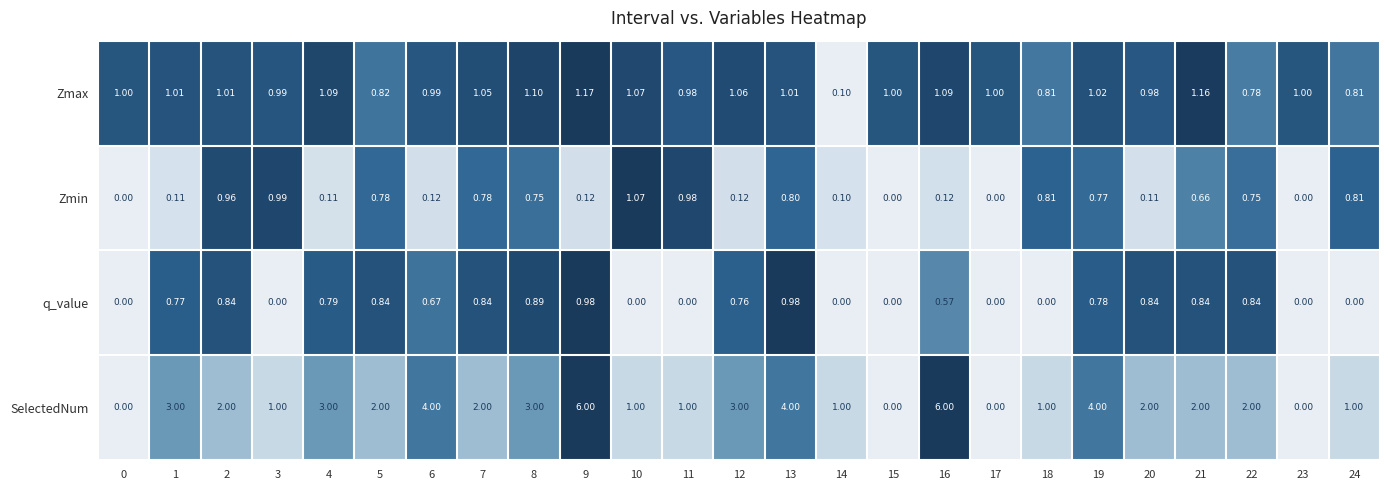

What is the difference between the highest and lowest values at 23?

1.0